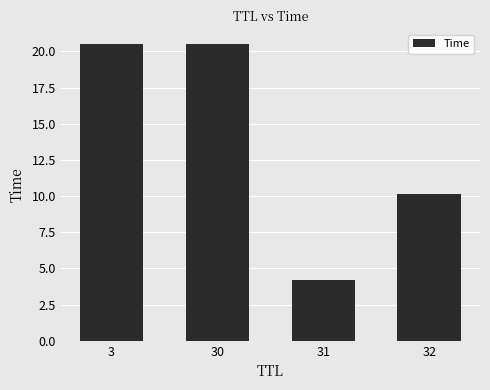

What is the change in value from 31 to 32?

+6.0